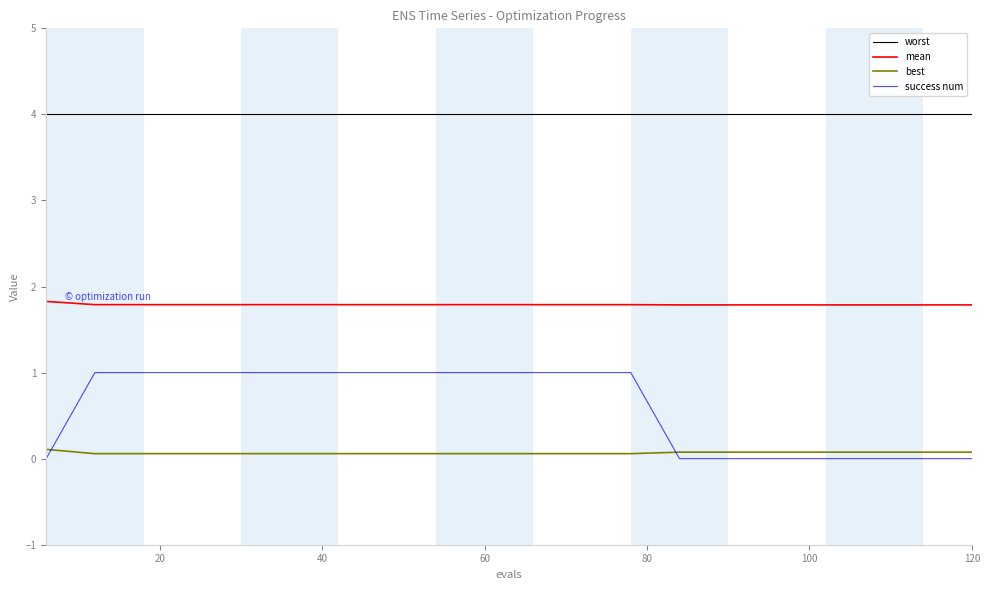

How many series are shown in this chart?

4